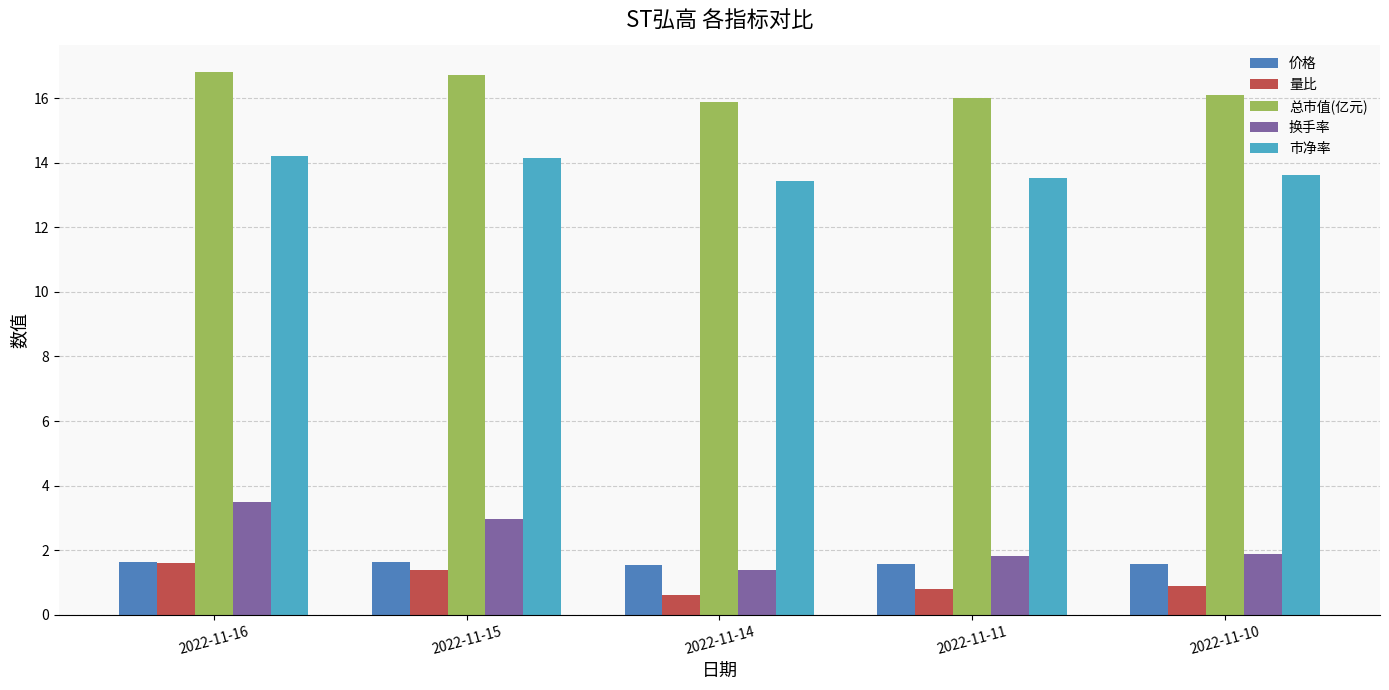

At how many categories does at least one series exceed 2?

5